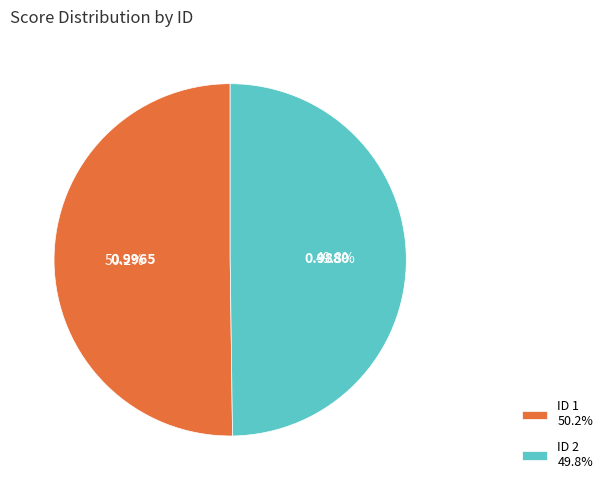

What is the total percentage of ID 1 and ID 2?

100.0%